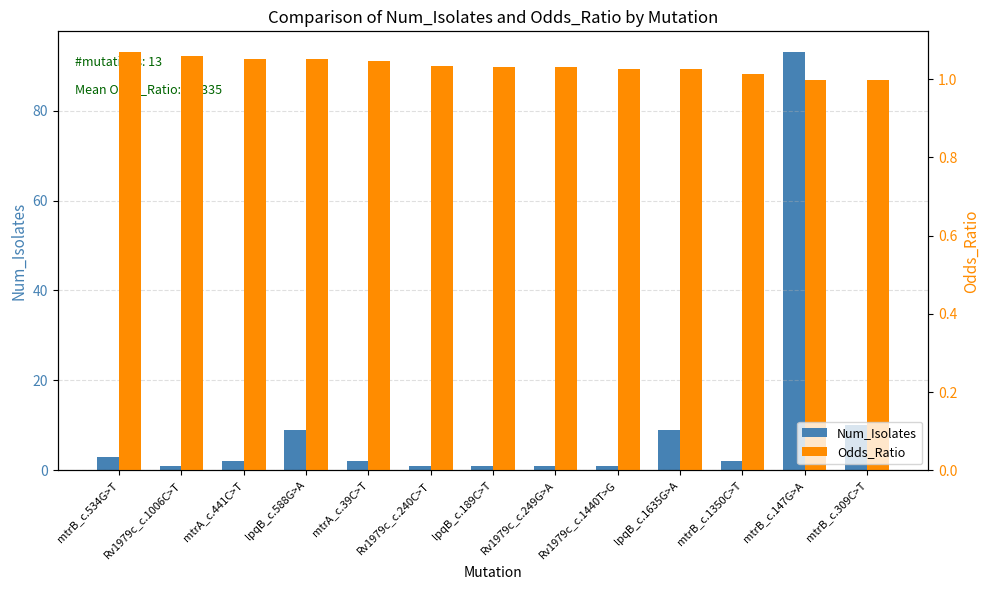

Which series has the largest range (max minus min)?

Num_Isolates